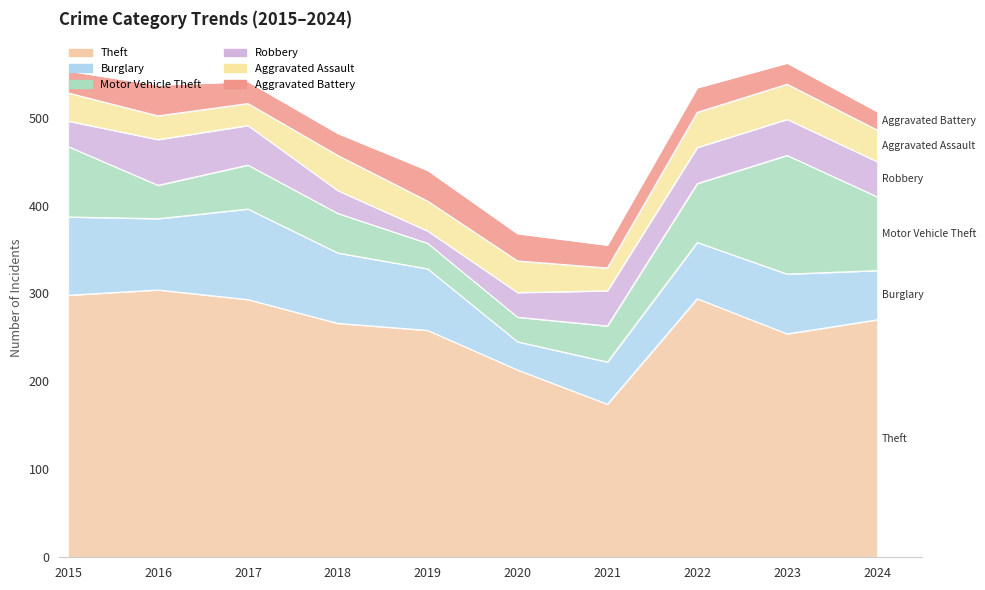

What is the total value across all series at 2016?

537